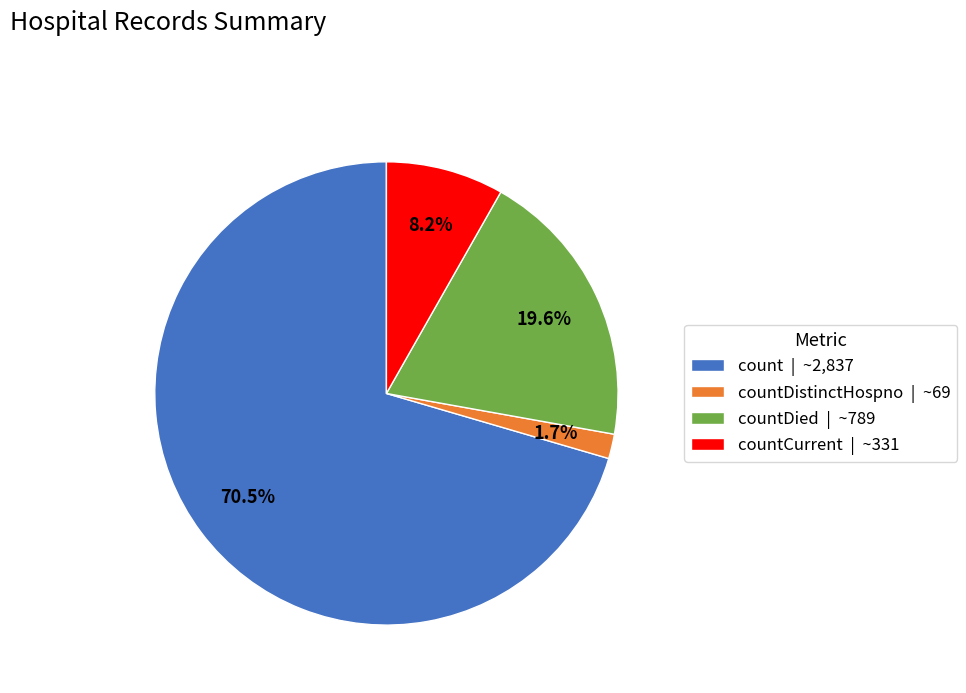

Is there any slice that represents more than half of the pie?

Yes